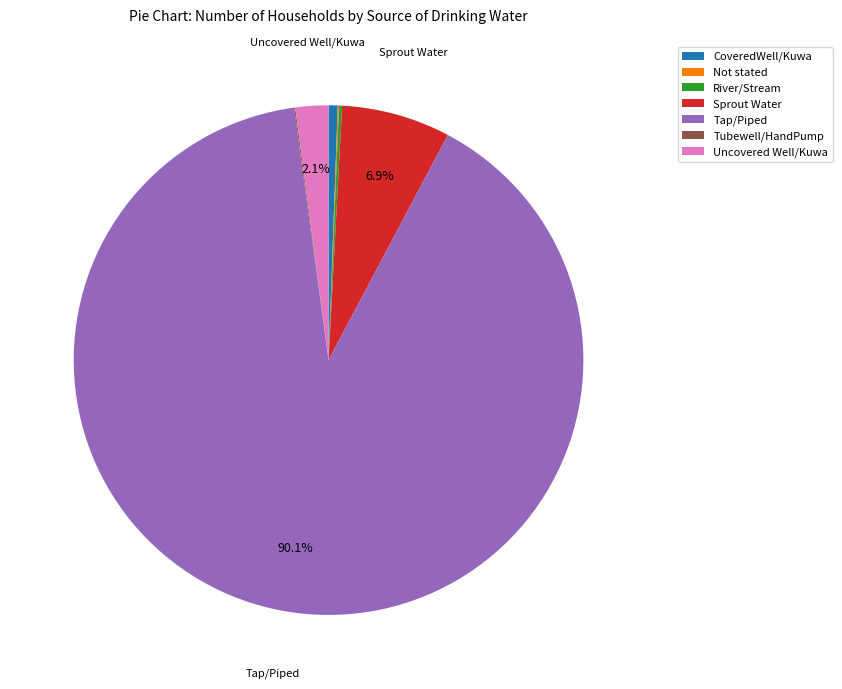

What percentage is the Uncovered Well/Kuwa slice, to the nearest percent?

2%